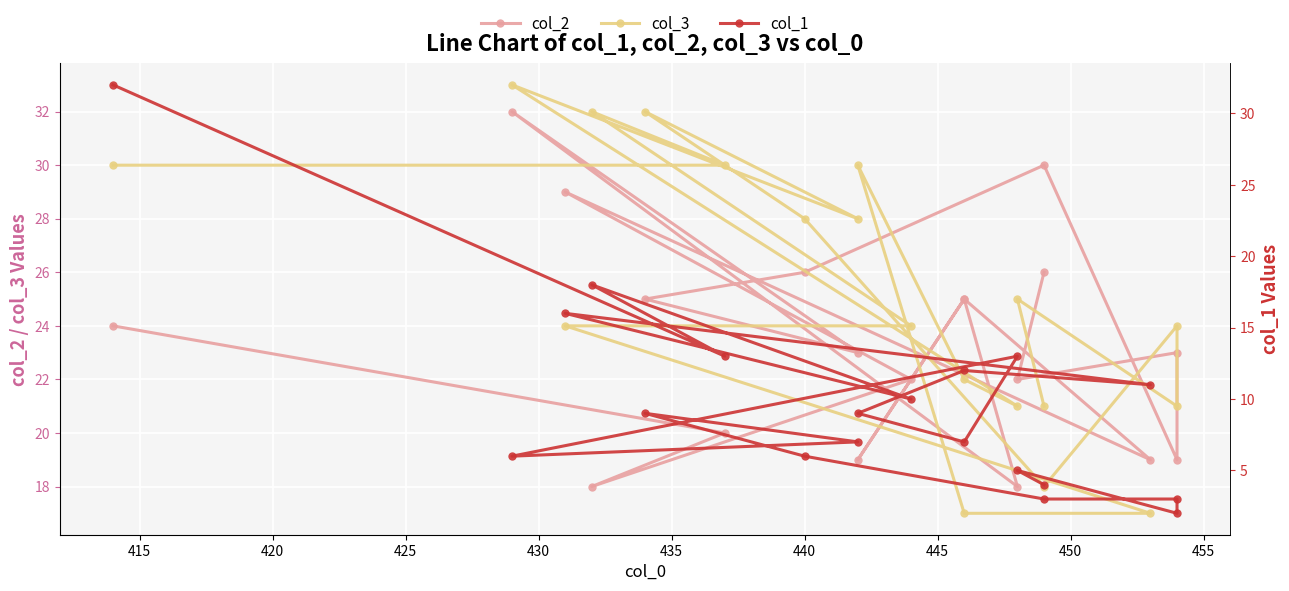

How many lines are shown in the chart?

3